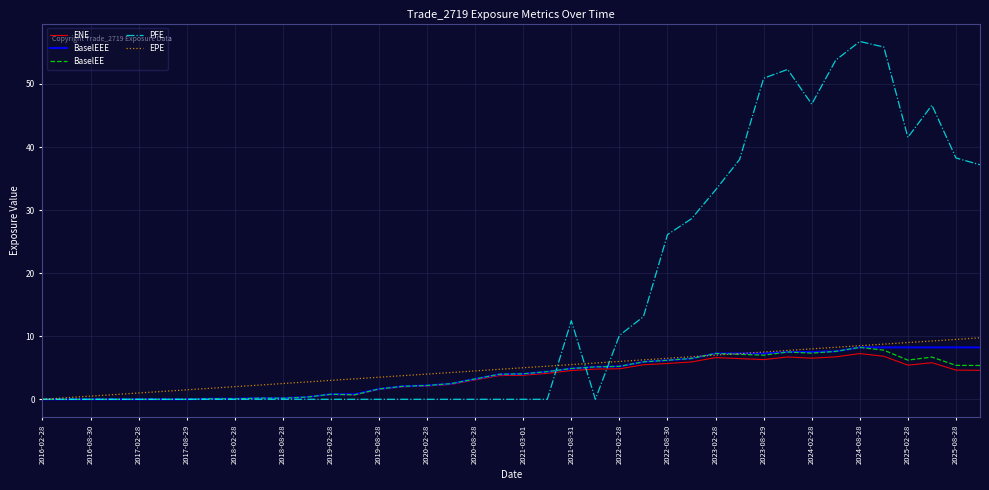

What is the maximum value for BaselEEE?

8.2